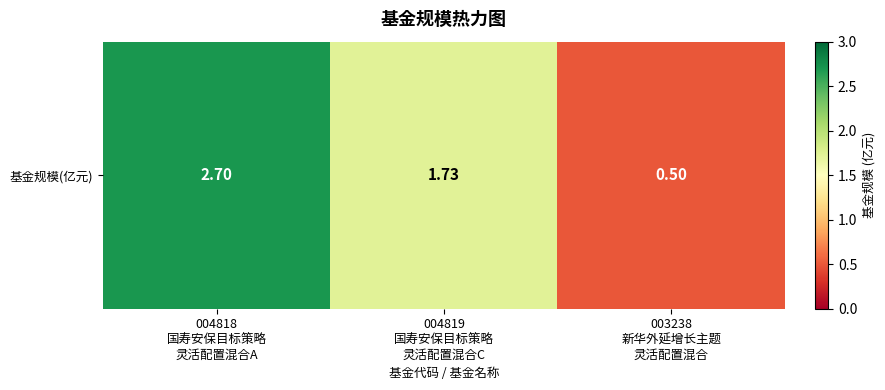

At which label is the value closest to 1?

003238
新华外延增长主题
灵活配置混合